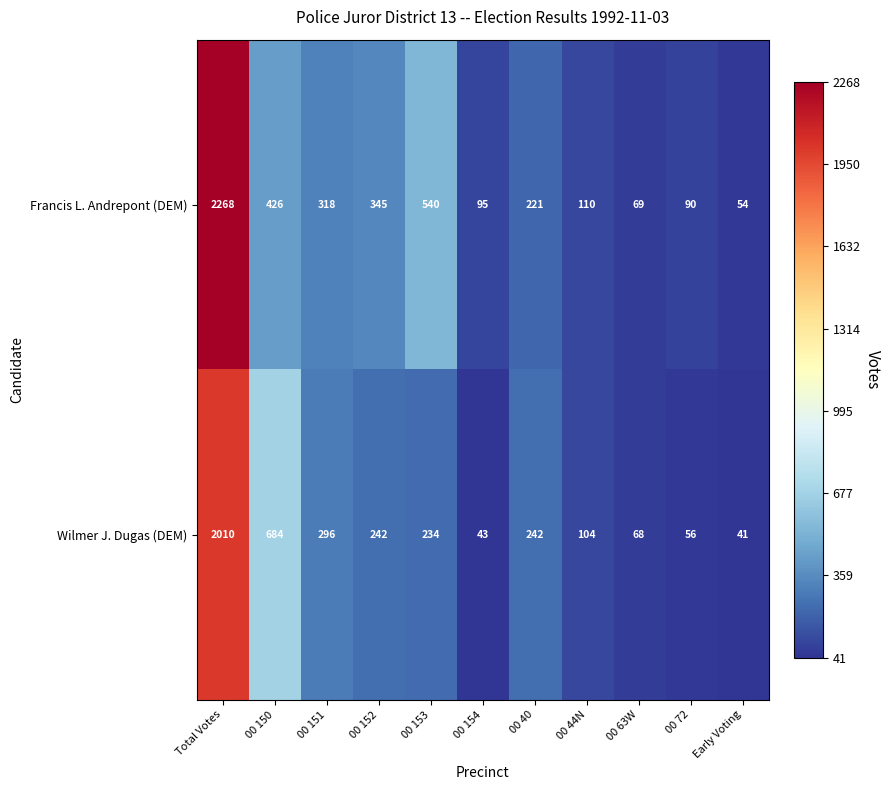

The value of Wilmer J. Dugas (DEM) at 00 72 is 56. True or false?

True